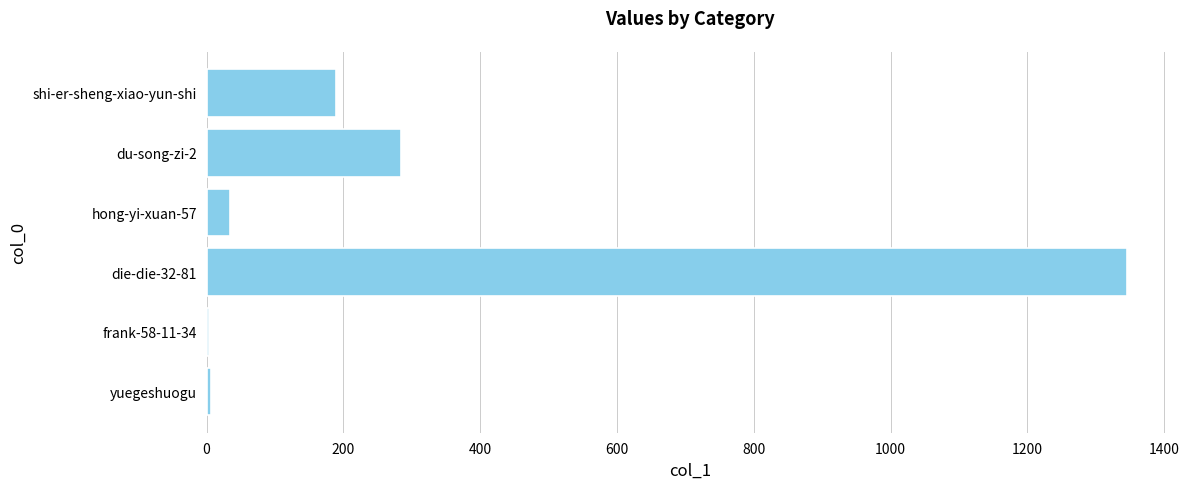

What is the maximum value shown in the chart?

1346